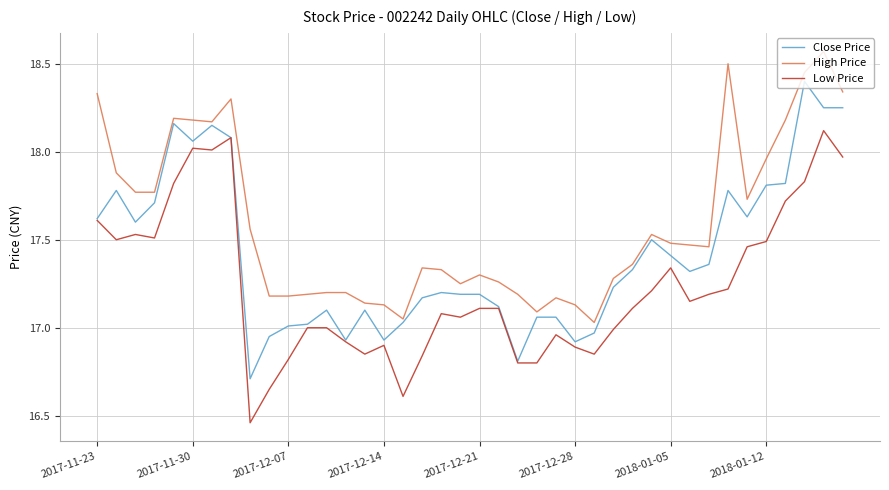

Rank the series by their maximum value, from lowest to highest.

Low Price, Close Price, High Price